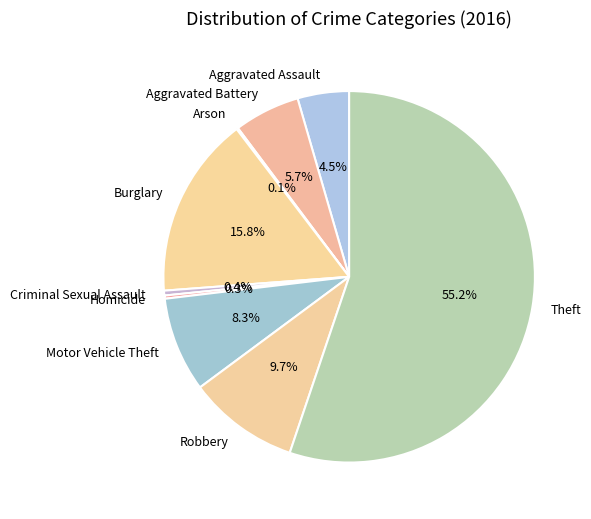

Which category has the biggest portion of the pie?

Theft